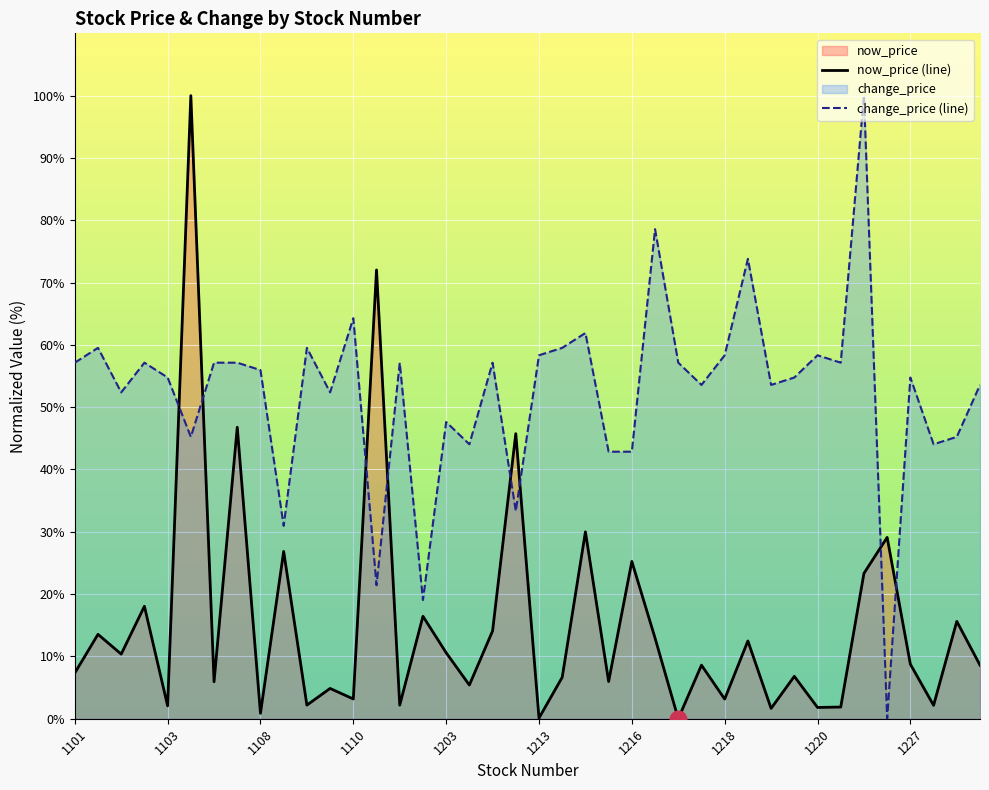

The now_price (line) series shows 1.9 at 33. True or false?

True